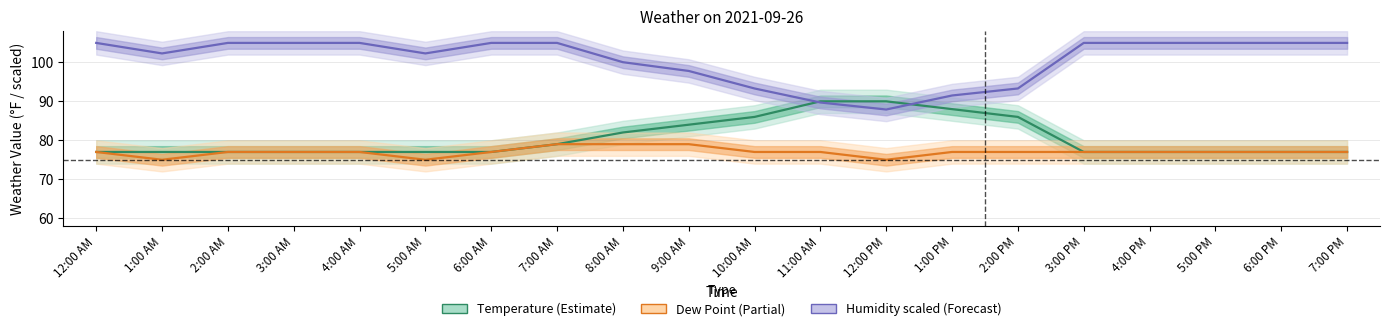

True or false: Temperature and Dew Point cross at least once.

False